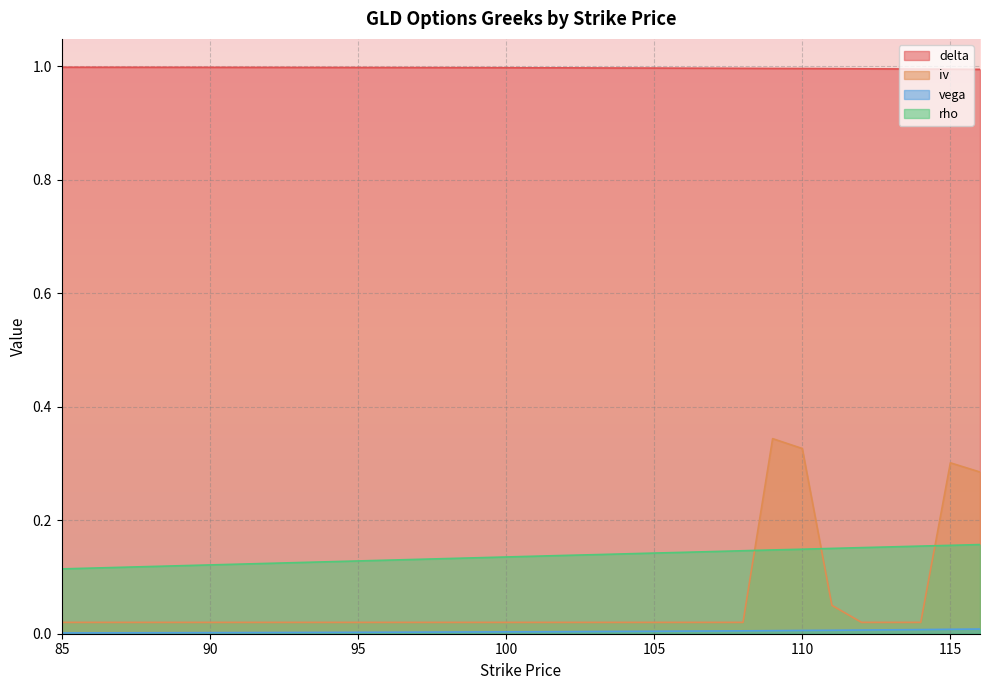

At which category is the sum across all series the highest?

109